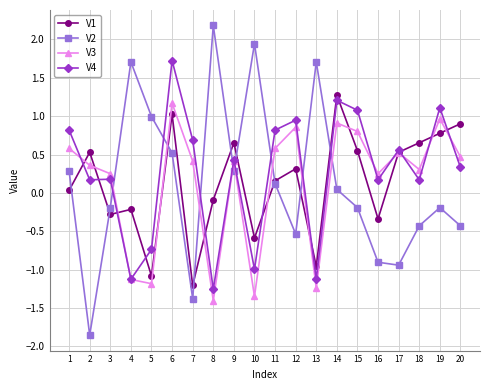

What is the difference between the V3 values at 8 and 7?

1.8